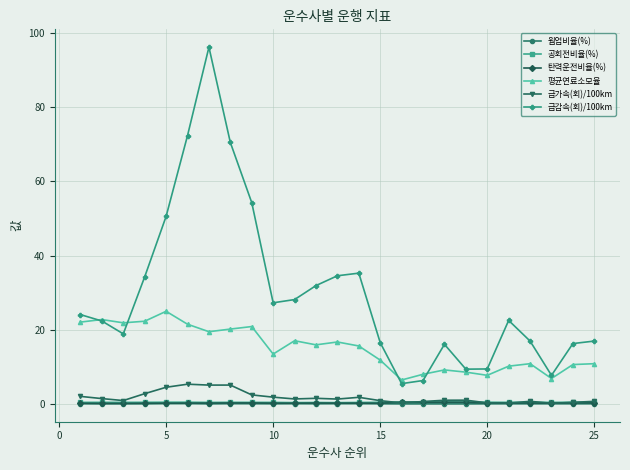

True or false: 공회전비율(%) and 평균연료소모율 intersect in this chart.

False